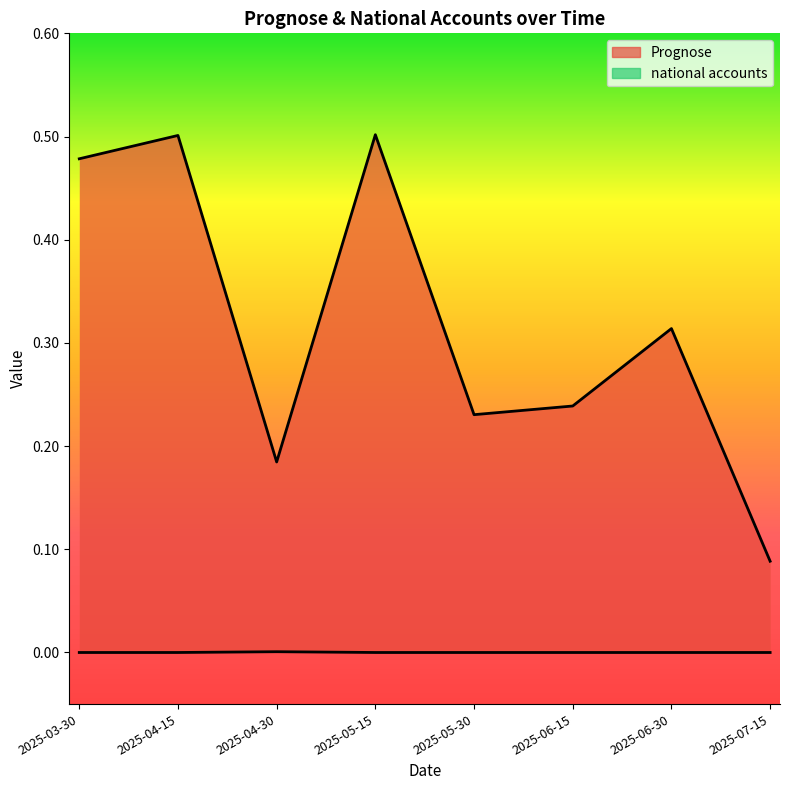

At which label does national accounts reach its peak?

2025-04-30